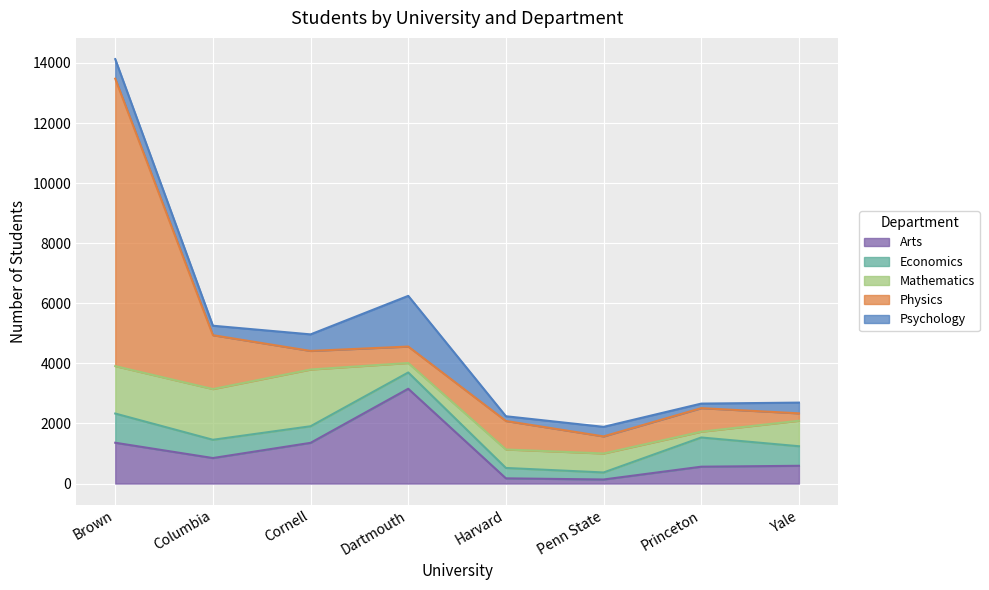

Rank the series at Cornell from lowest to highest value.

Psychology, Economics, Physics, Arts, Mathematics